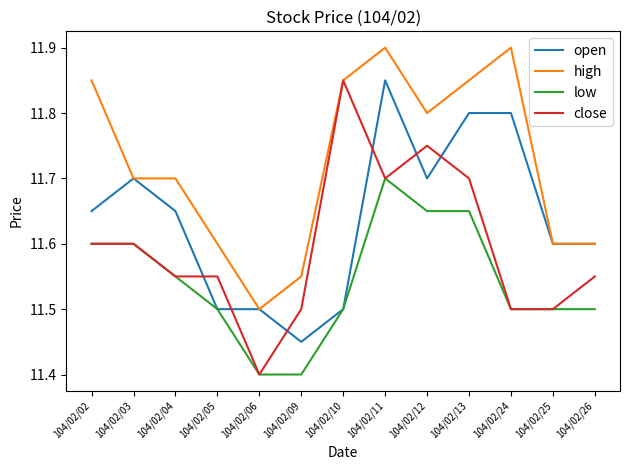

Which series has the widest spread of values?

close